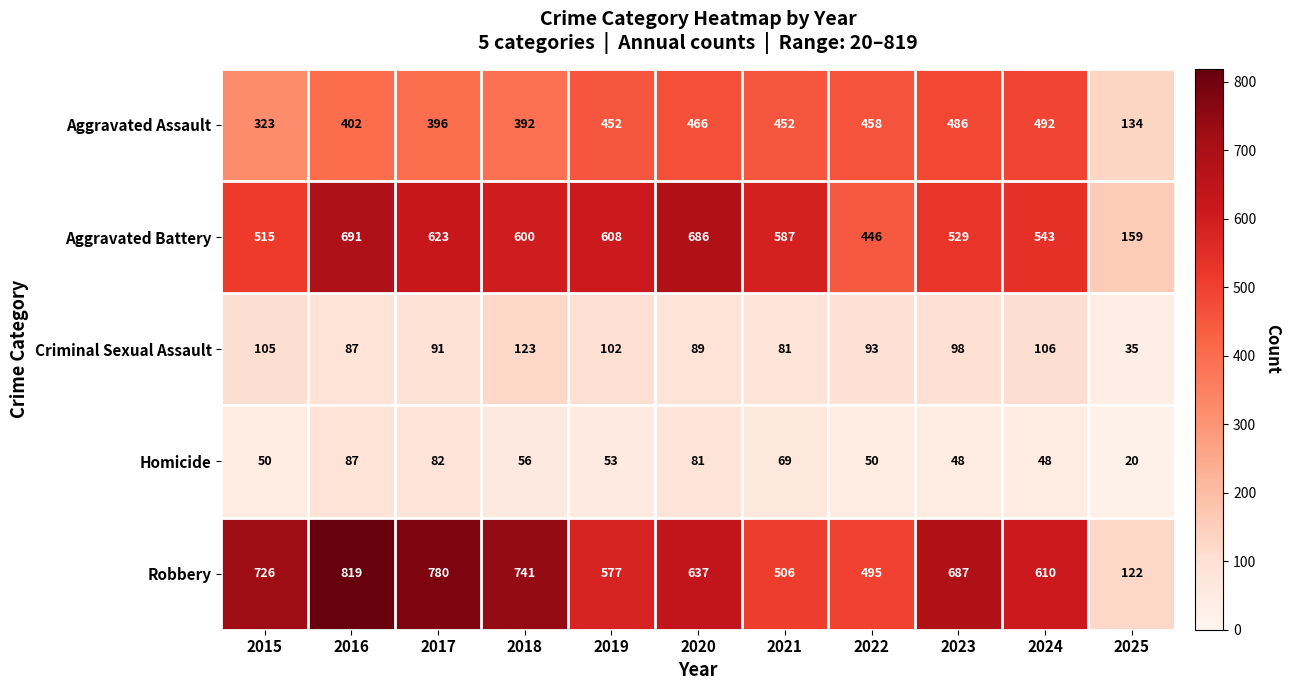

What value does the Criminal Sexual Assault series have at 2023?

98